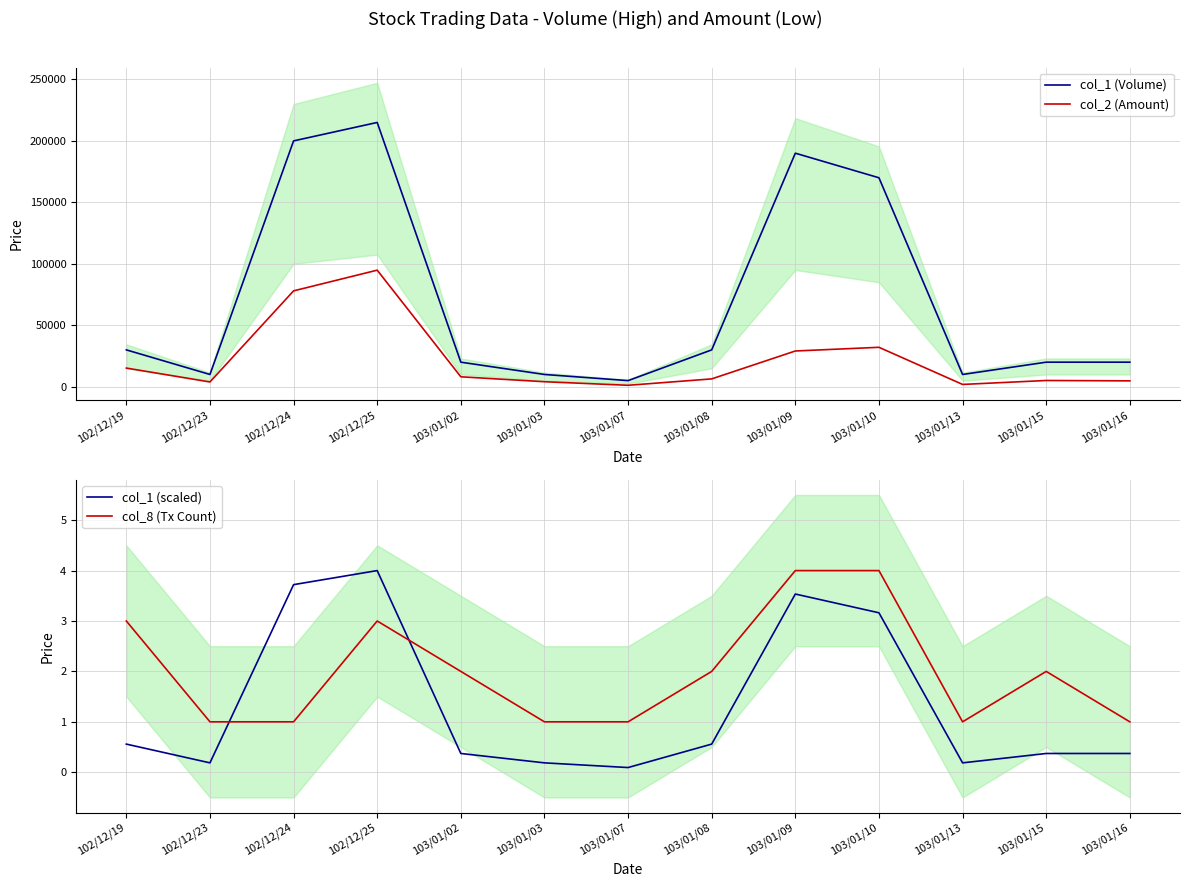

At which label does col_2 (Amount) reach its minimum?

103/01/07